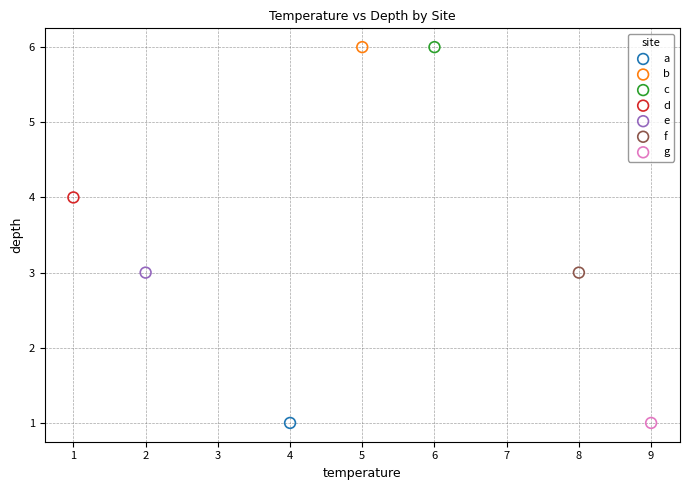

What are all the series names shown in the legend?

a, b, c, d, e, f, g